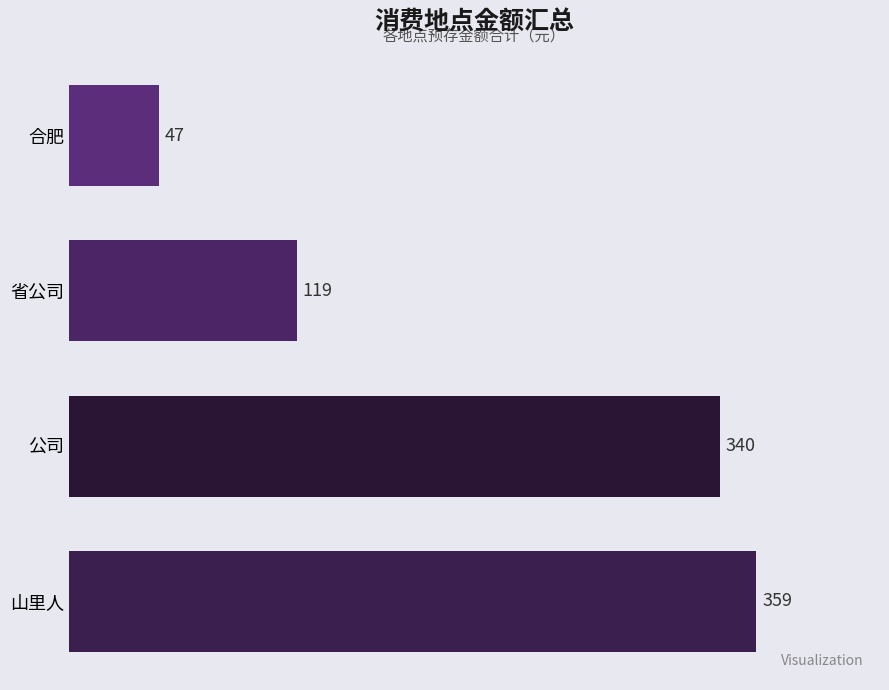

Reading bottom to top, extract all data points from this chart.

359	340	119	47